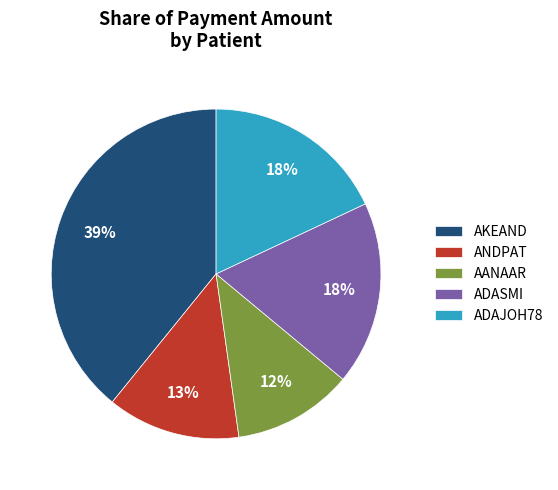

To the nearest percent, what percentage of the pie is ANDPAT?

13%